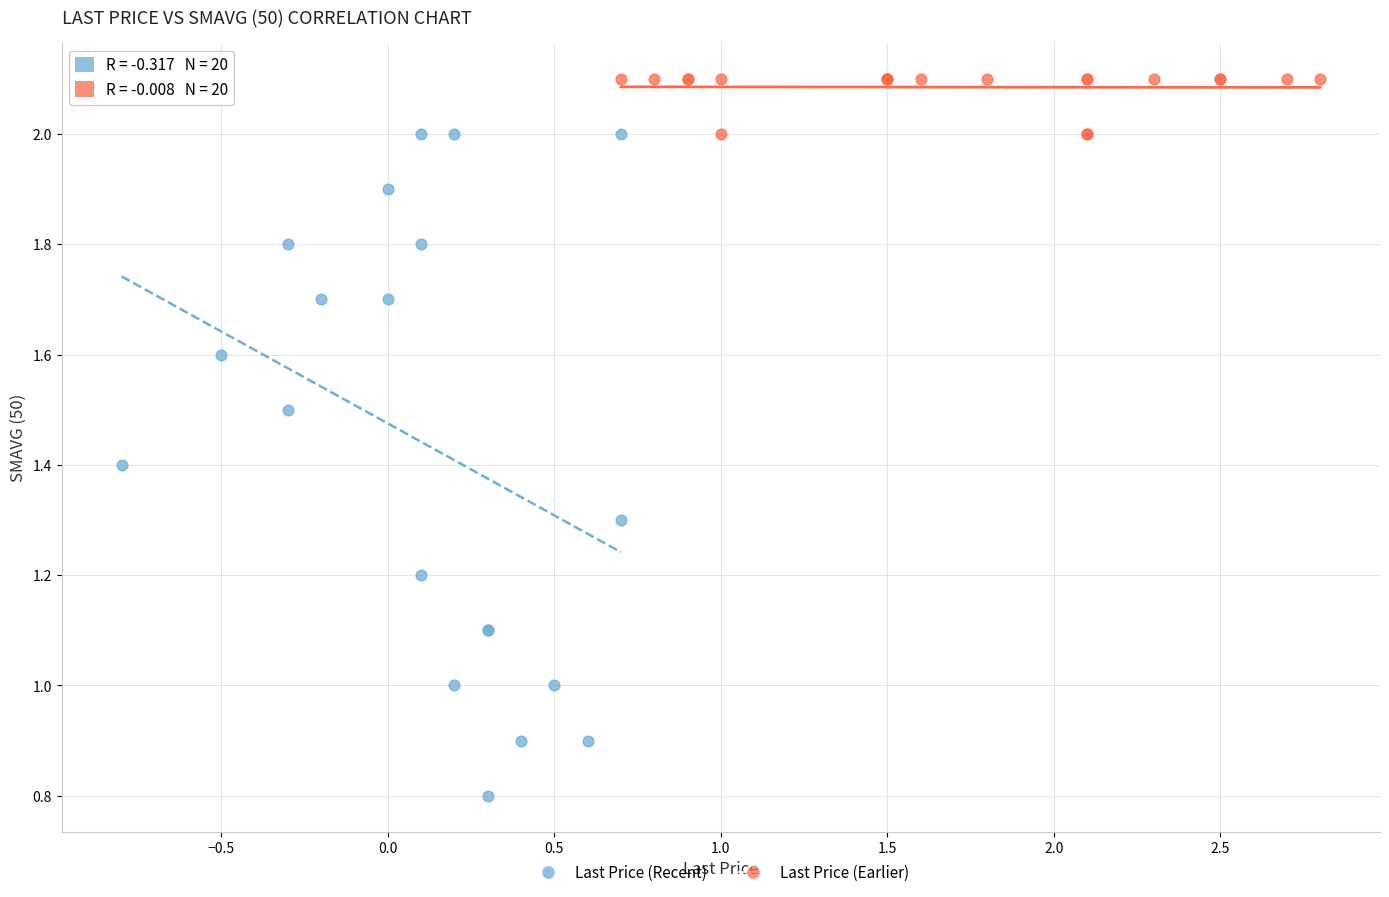

Which series contains the highest Y value?

Last Price (Earlier)